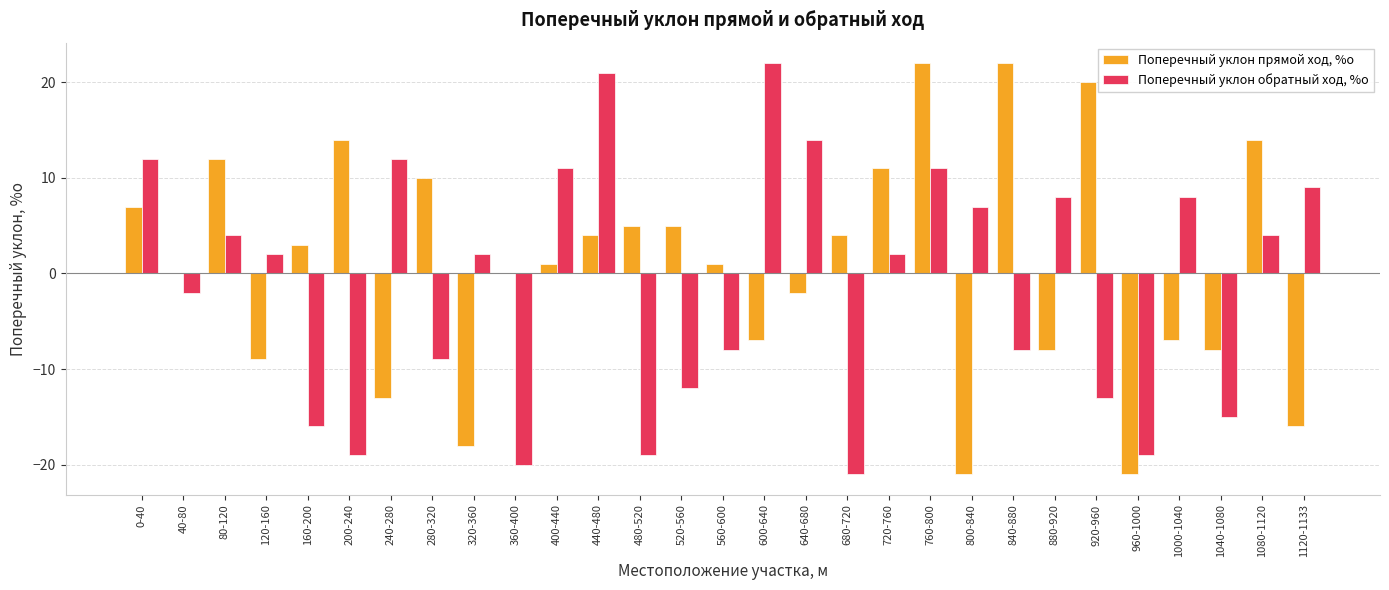

Reading left to right, what are all the values shown in this chart?

Поперечный уклон прямой ход, %о: 7	0	12	-9	3	14	-13	10	-18	0	1	4	5	5	1	-7	-2	4	11	22	-21	22	-8	20	-21	-7	-8	14	-16
Поперечный уклон обратный ход, %о: 12	-2	4	2	-16	-19	12	-9	2	-20	11	21	-19	-12	-8	22	14	-21	2	11	7	-8	8	-13	-19	8	-15	4	9